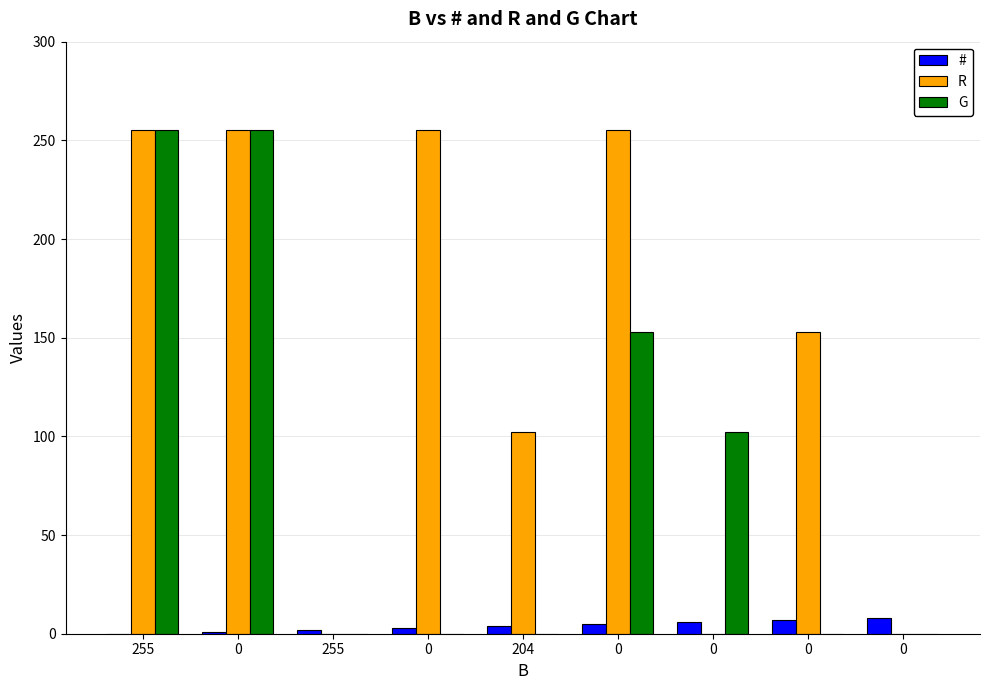

Which series has the widest spread of values?

R